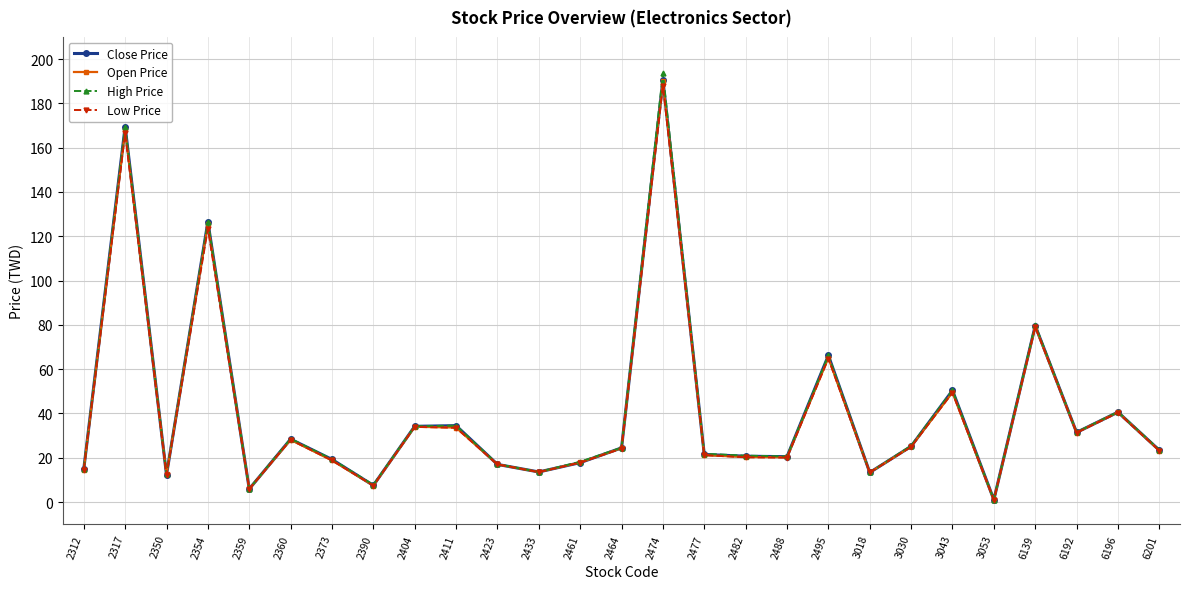

What is the total value across all series at 2404?

136.4